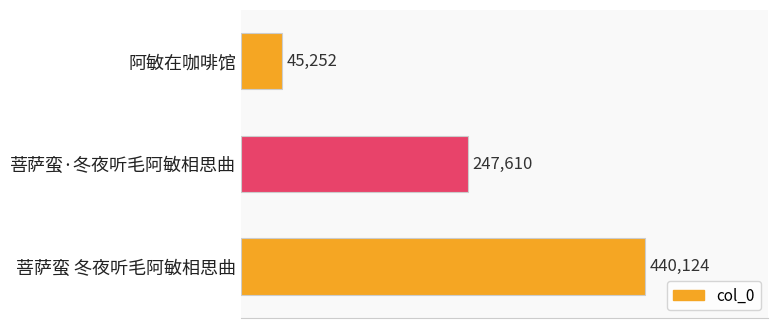

Rank the categories by value from lowest to highest.

阿敏在咖啡馆, 菩萨蛮·冬夜听毛阿敏相思曲, 菩萨蛮 冬夜听毛阿敏相思曲